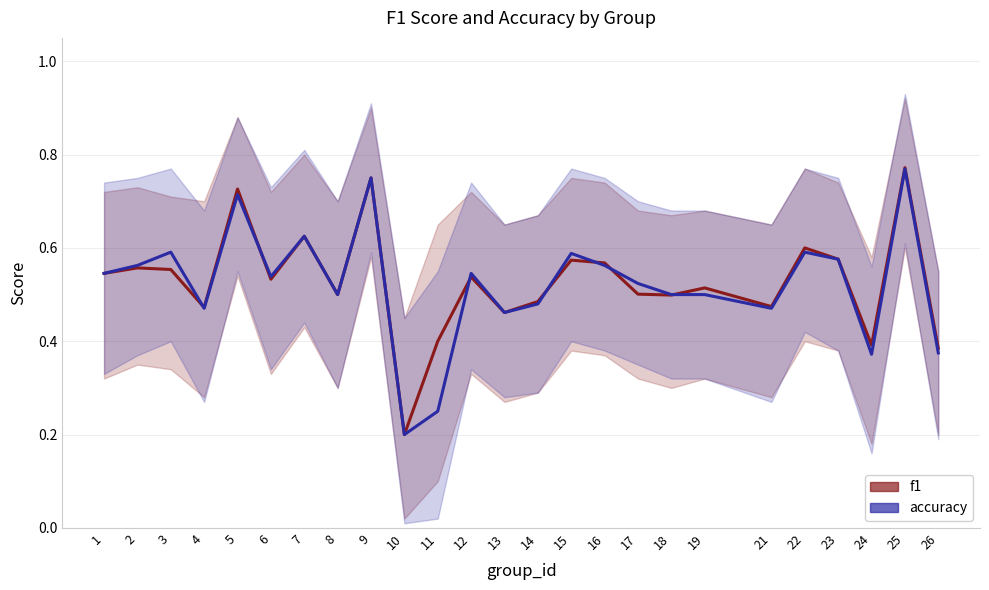

At which category is the sum across all series the highest?

25